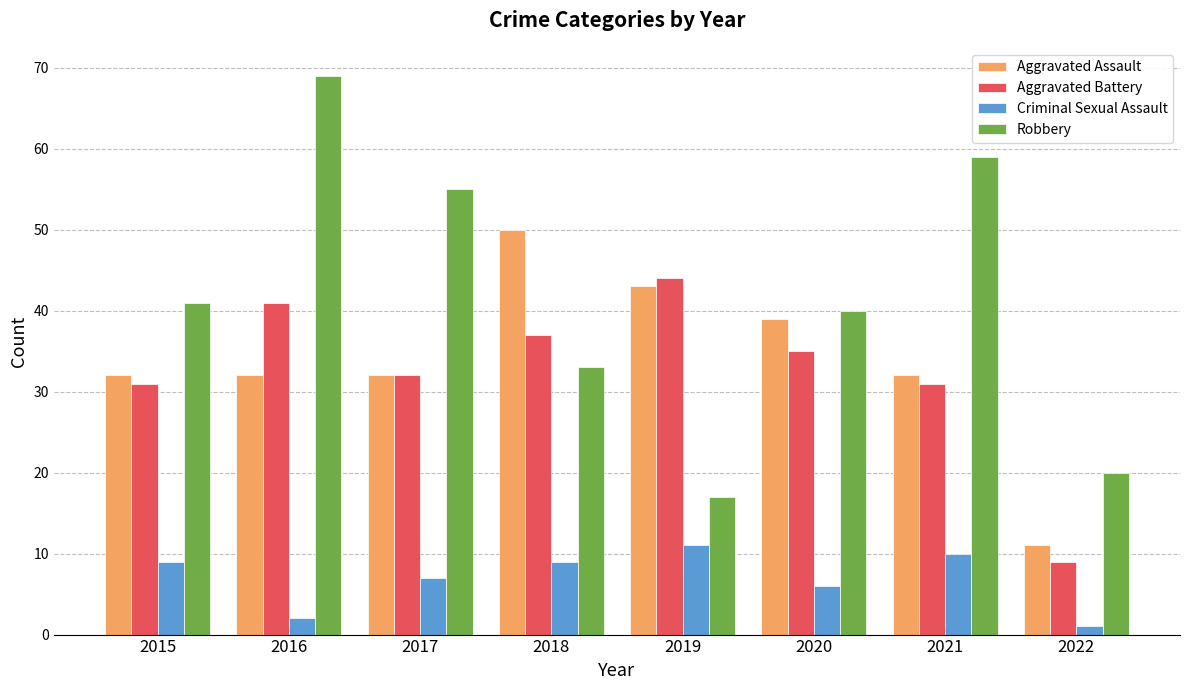

Reading left to right, list all the values displayed in this chart.

Aggravated Assault: 2015=32	2016=32	2017=32	2018=50	2019=43	2020=39	2021=32	2022=11
Aggravated Battery: 2015=31	2016=41	2017=32	2018=37	2019=44	2020=35	2021=31	2022=9
Criminal Sexual Assault: 2015=9	2016=2	2017=7	2018=9	2019=11	2020=6	2021=10	2022=1
Robbery: 2015=41	2016=69	2017=55	2018=33	2019=17	2020=40	2021=59	2022=20